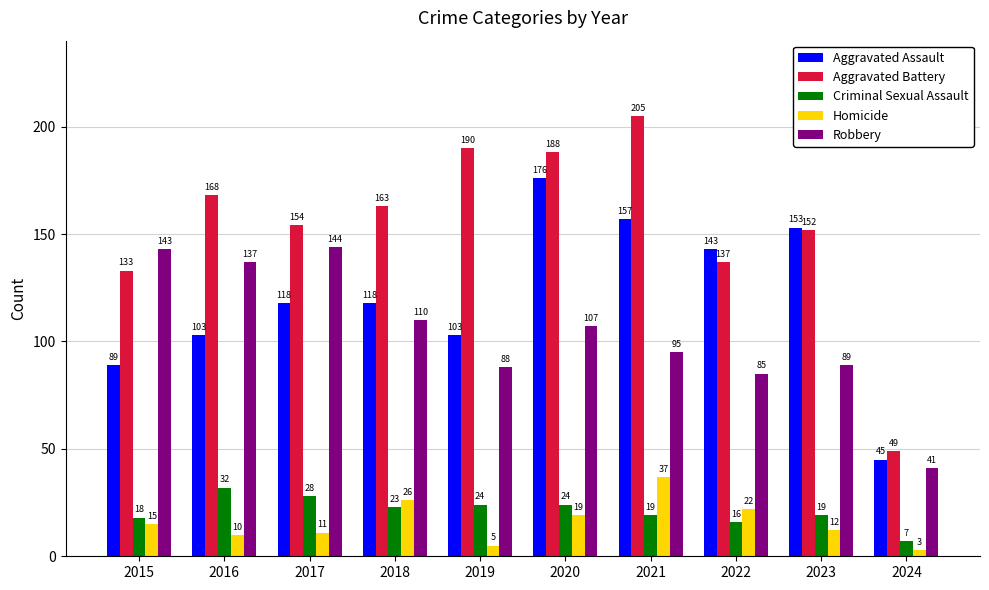

What is the difference between the second highest and minimum values in the Homicide series?

23